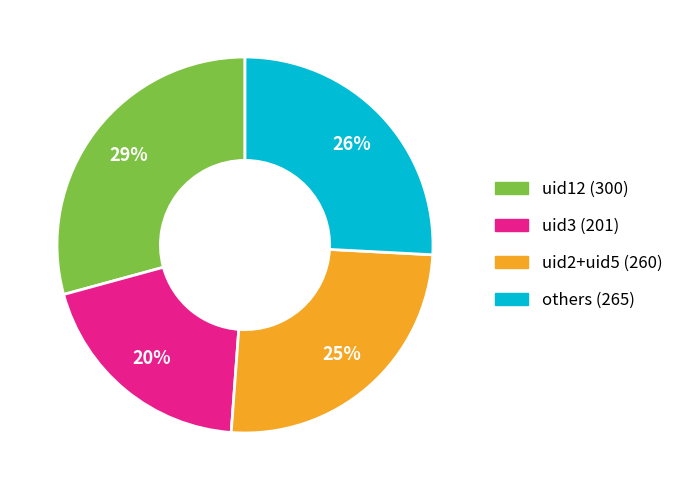

Which category has the smallest portion of the pie?

uid3 (201)